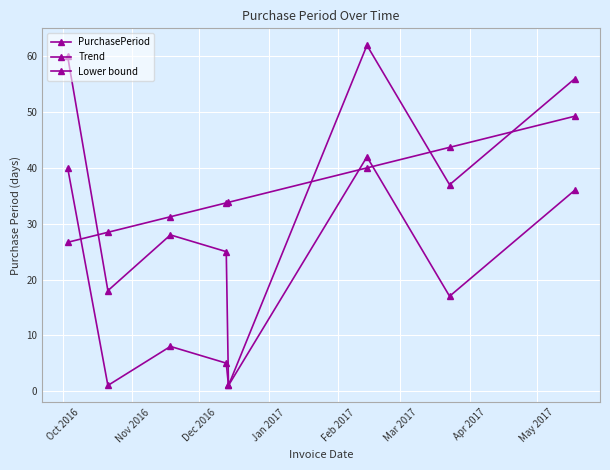

What is the sum of all PurchasePeriod values?

287.0